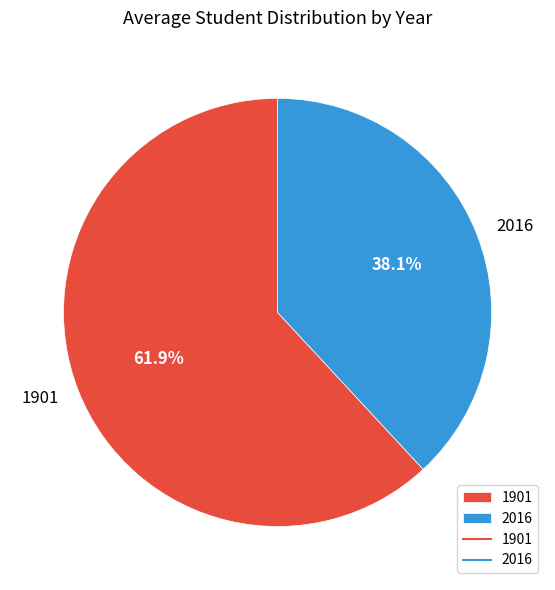

Do 1901 and 2016 together represent more than half of the pie?

Yes